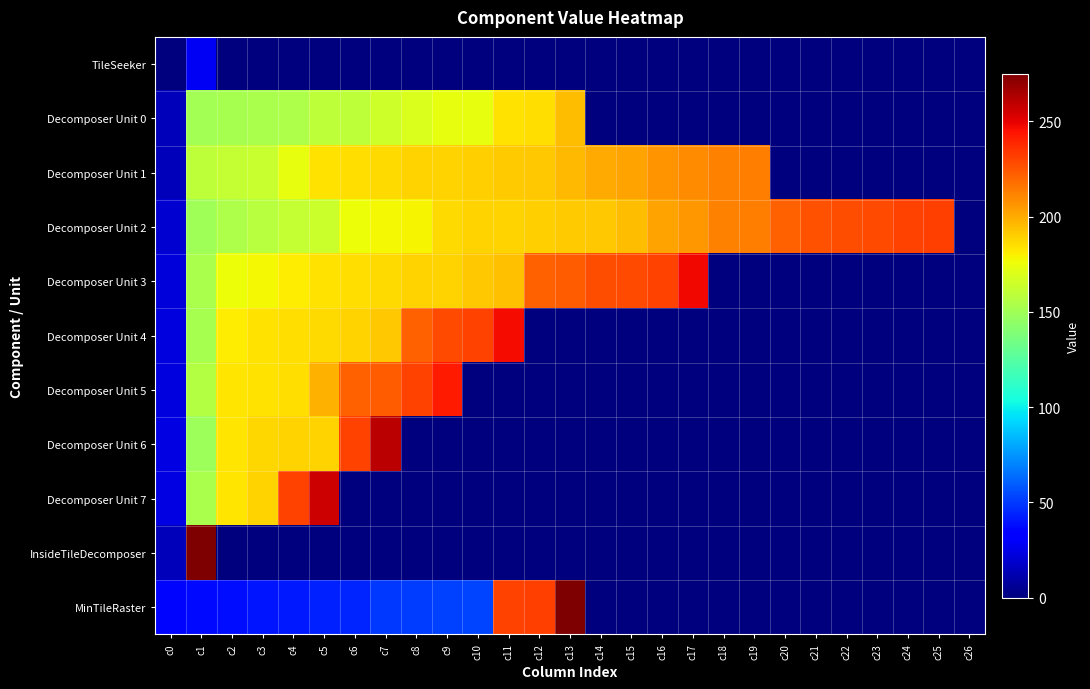

At which category does the chart reach its peak across all series?

c1